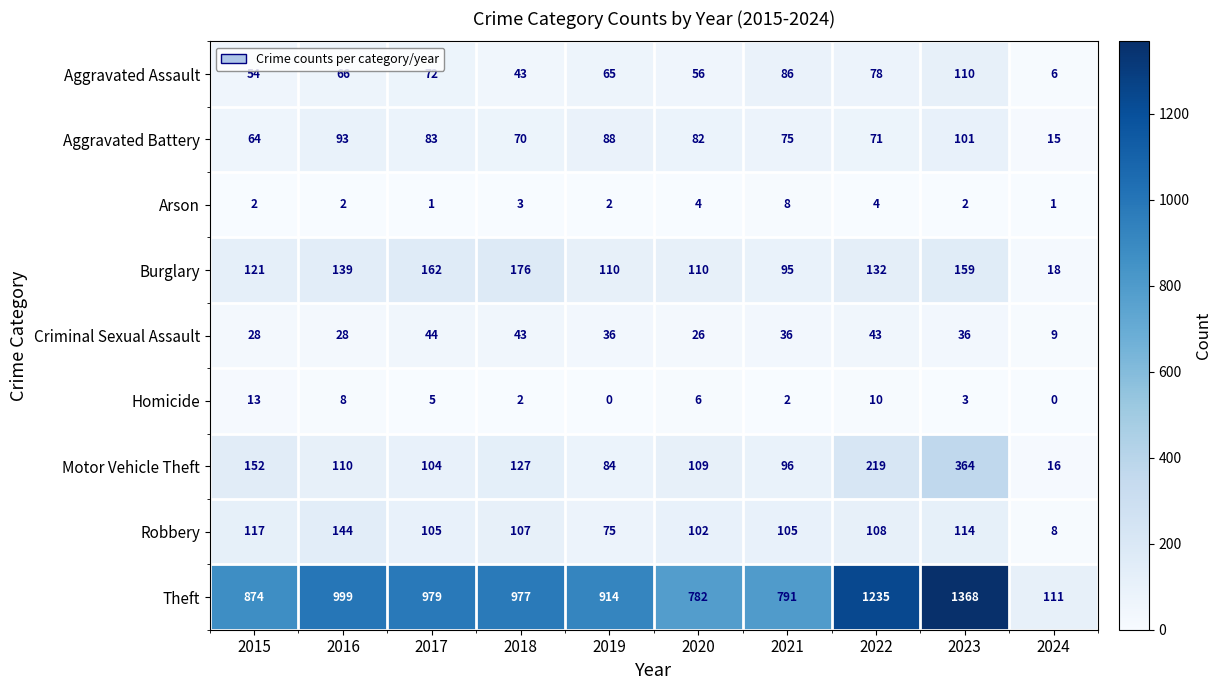

What is the difference between the Burglary values at 2021 and 2019?

15